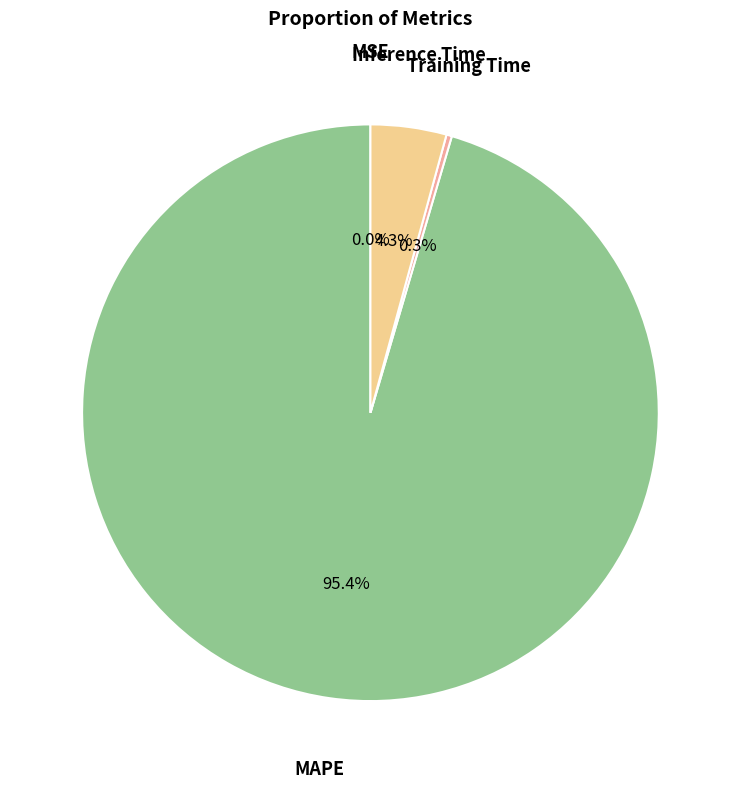

How many slices are in this pie chart?

4